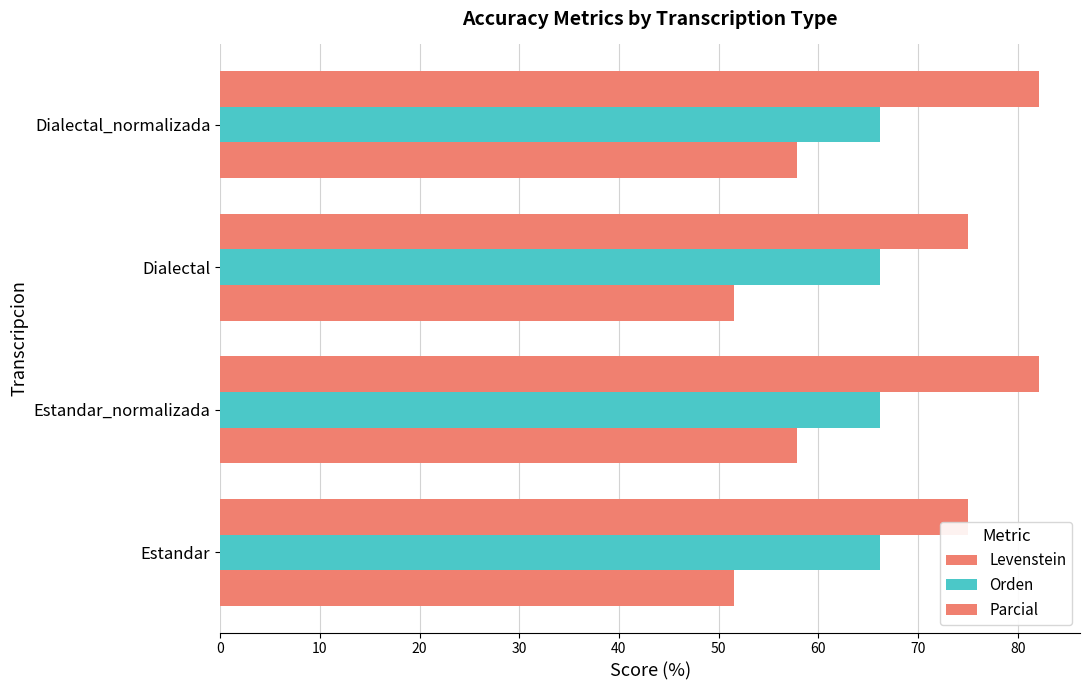

Count the number of data series in this chart.

3